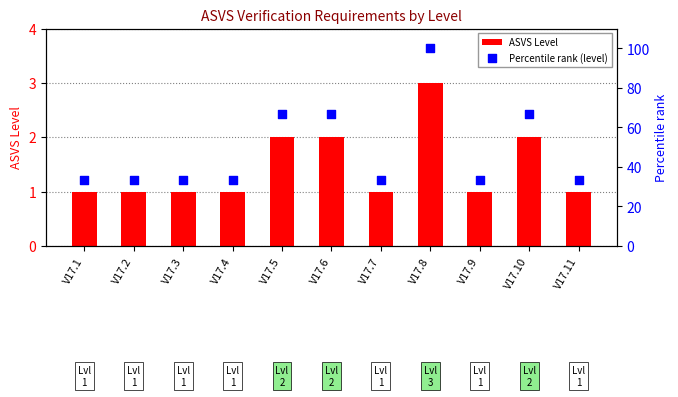

Which series contains the lowest Y value?

ASVS Level